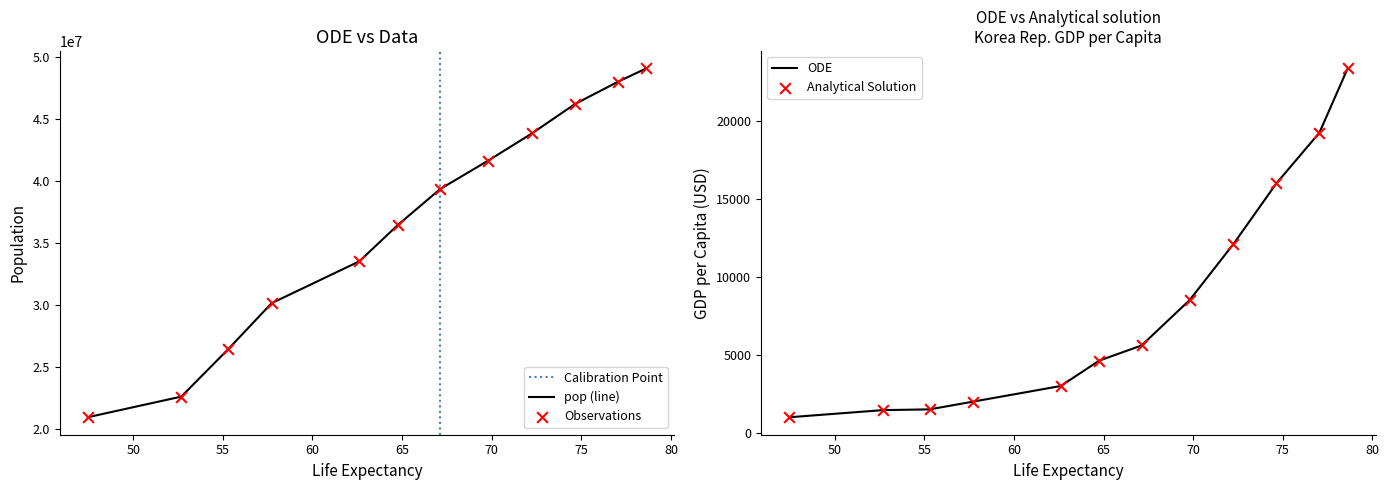

What is the total value across all series at 69.81?

41630533.1